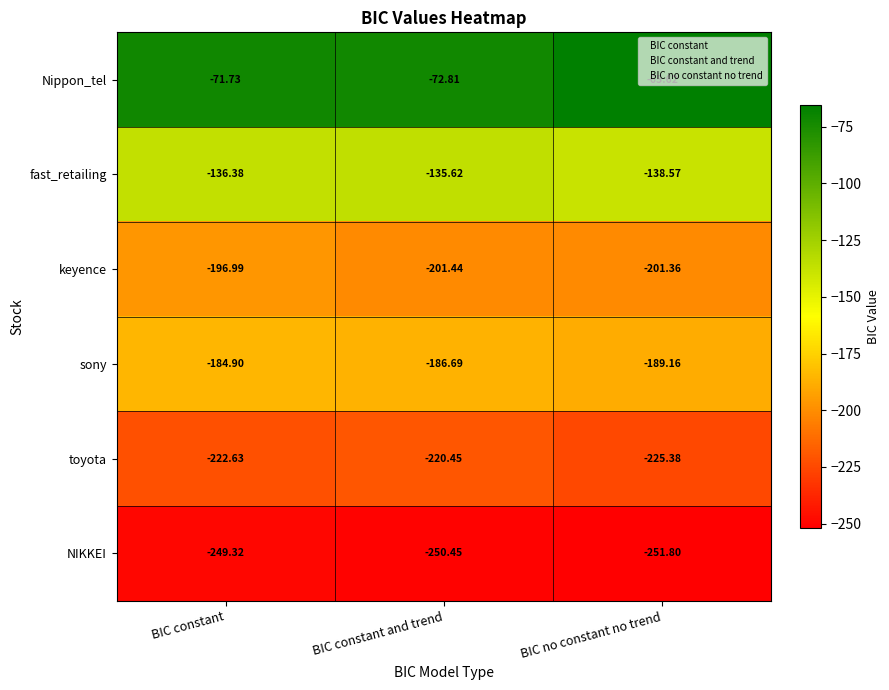

How many data points in Nippon_tel are above -71?

1